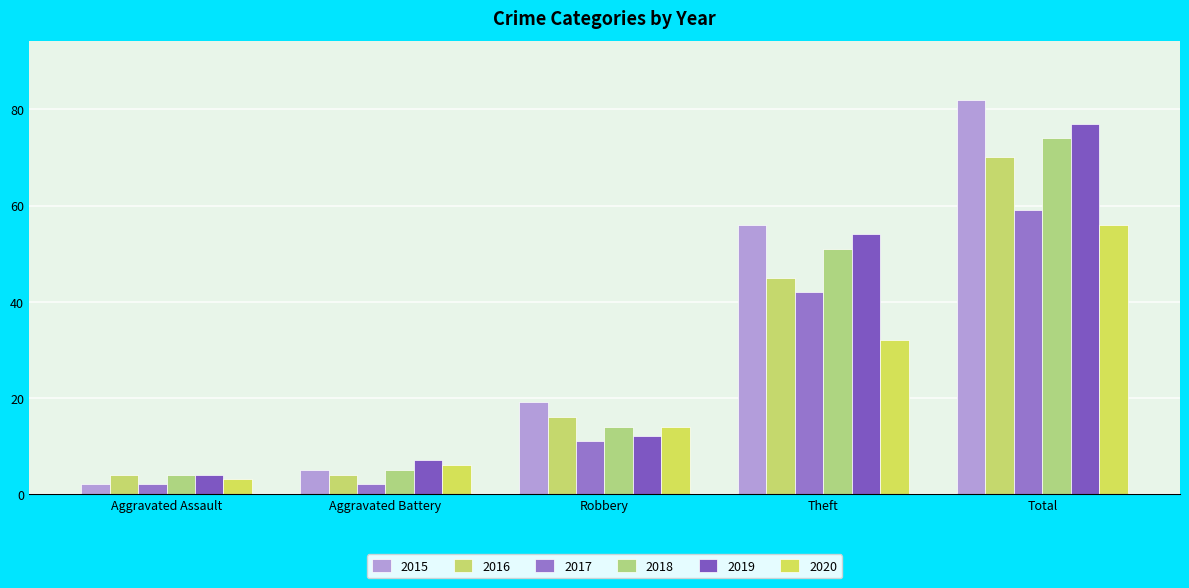

Which series has the largest range (max minus min)?

2015